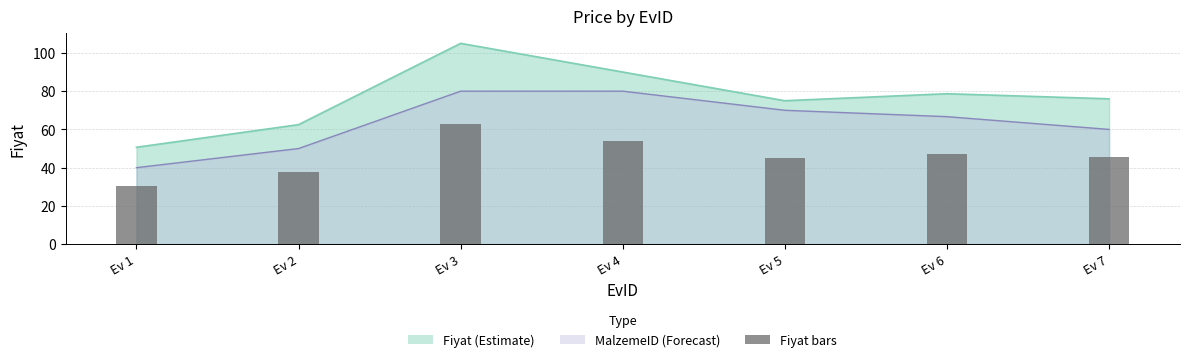

True or false: the data shows 80.2 at Ev 6.

False